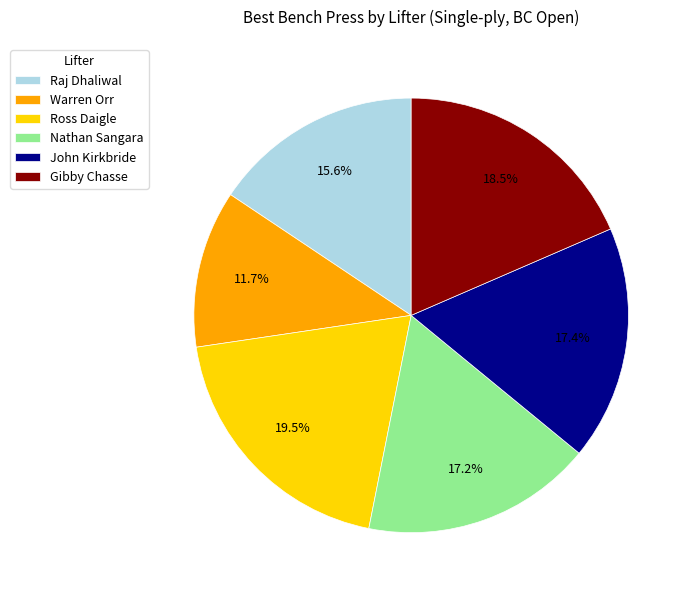

Between Warren Orr and Ross Daigle, which is larger?

Ross Daigle